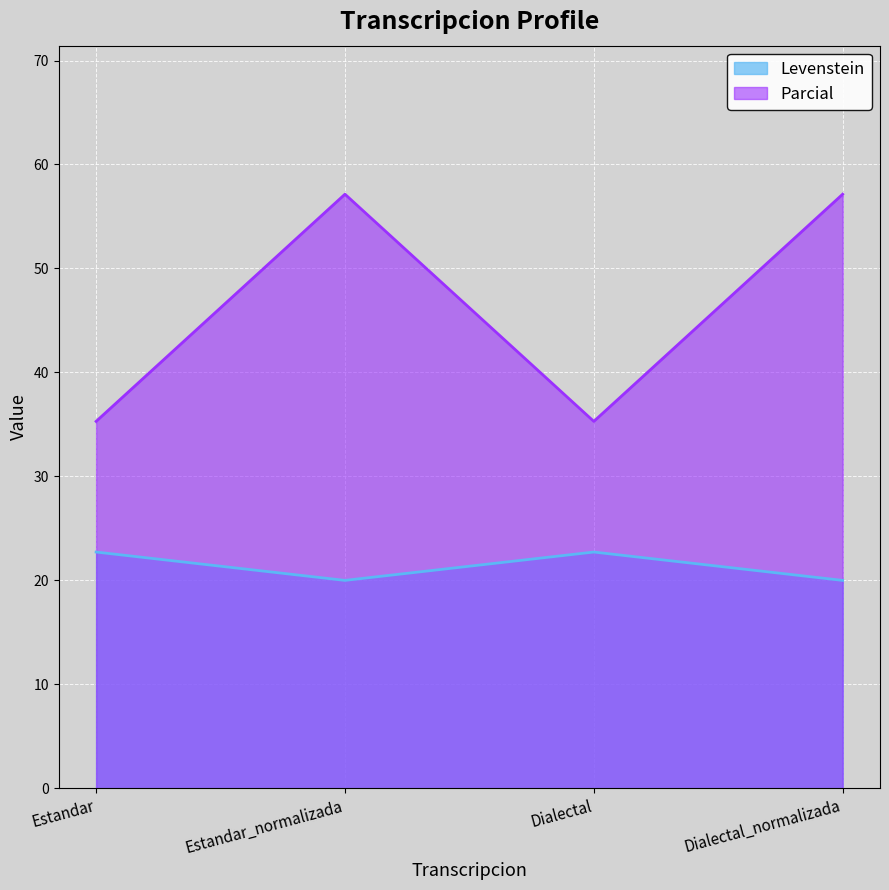

Reading left to right, extract all data points from this chart.

Levenstein: 22.7	20.0	22.7	20.0
Parcial: 35.3	57.1	35.3	57.1